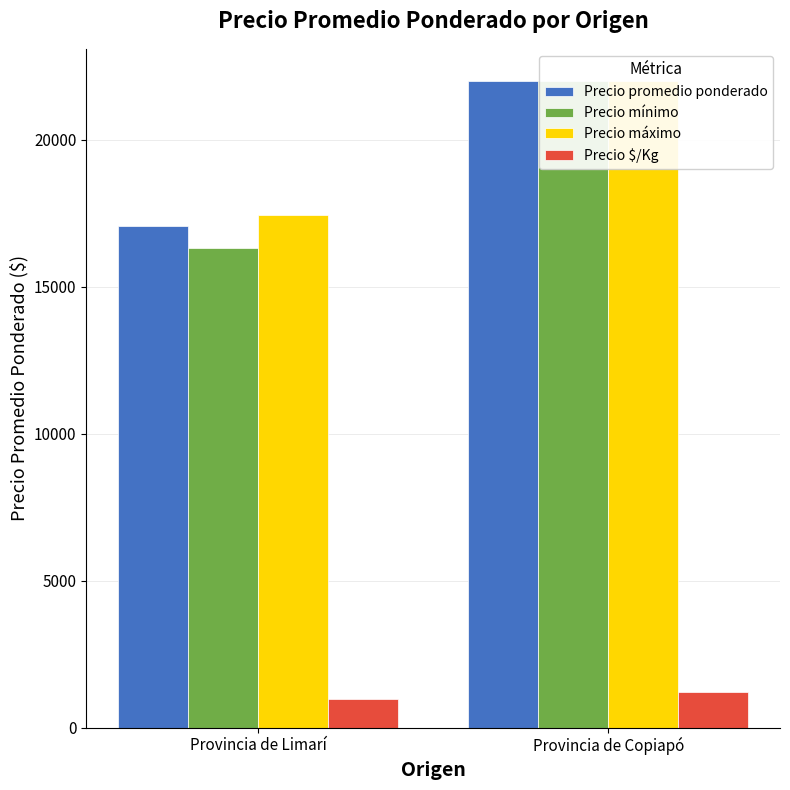

Reading right to left, what are all the values shown in this chart?

Precio promedio ponderado: 22000	17056
Precio mínimo: 22000	16333
Precio máximo: 22000	17444
Precio $/Kg: 1222	970